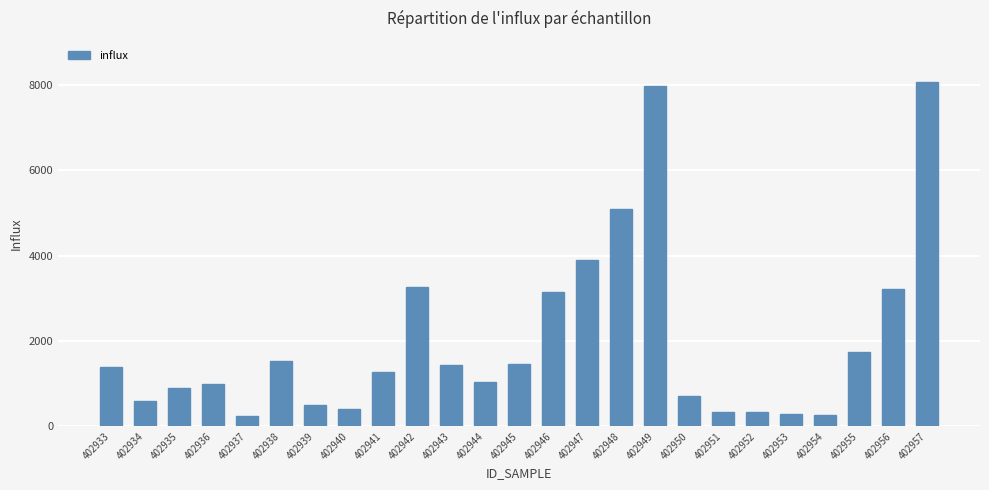

The chart shows a value of 3274.7 at 402942. True or false?

True